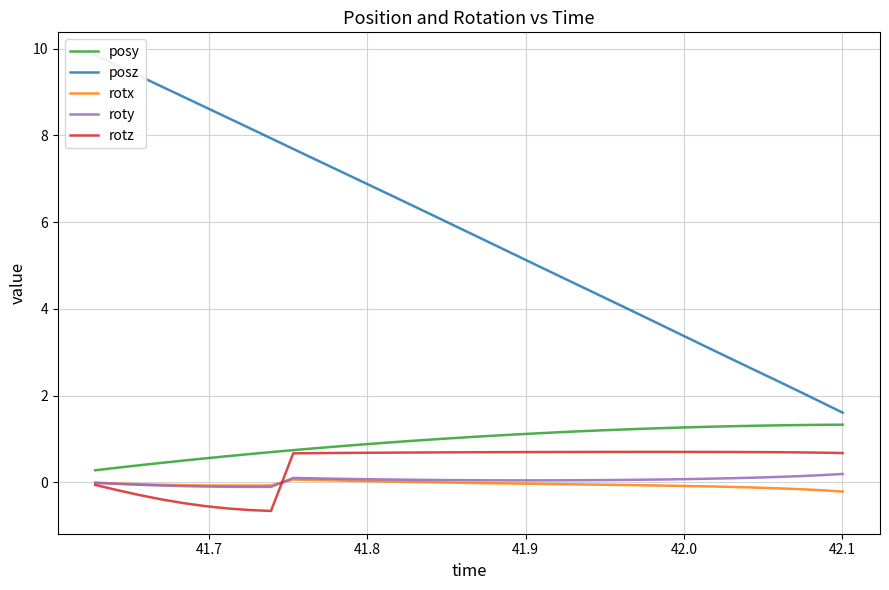

True or false: posy and rotx cross at least once.

False